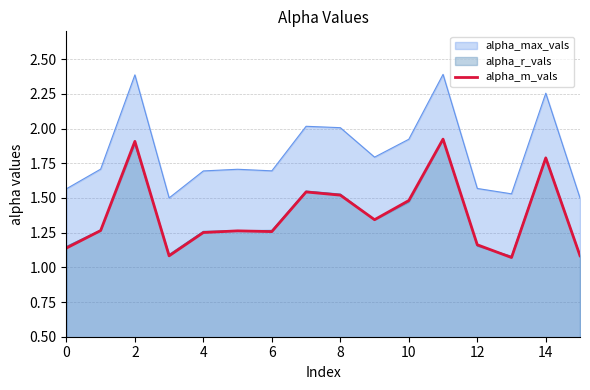

True or false: alpha_max_vals and alpha_r_vals intersect in this chart.

False